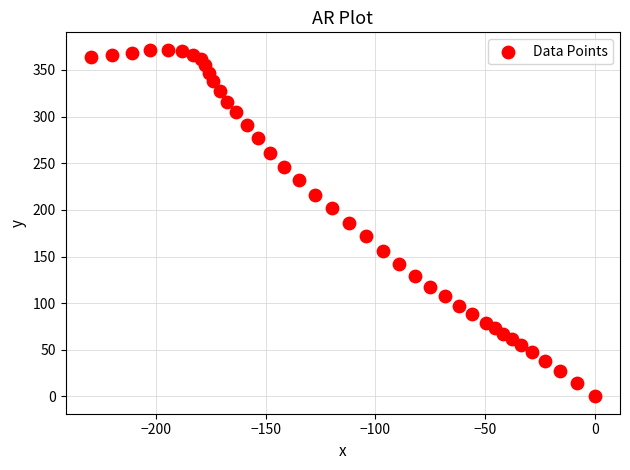

What is the range of X values (max minus min)?

229.7